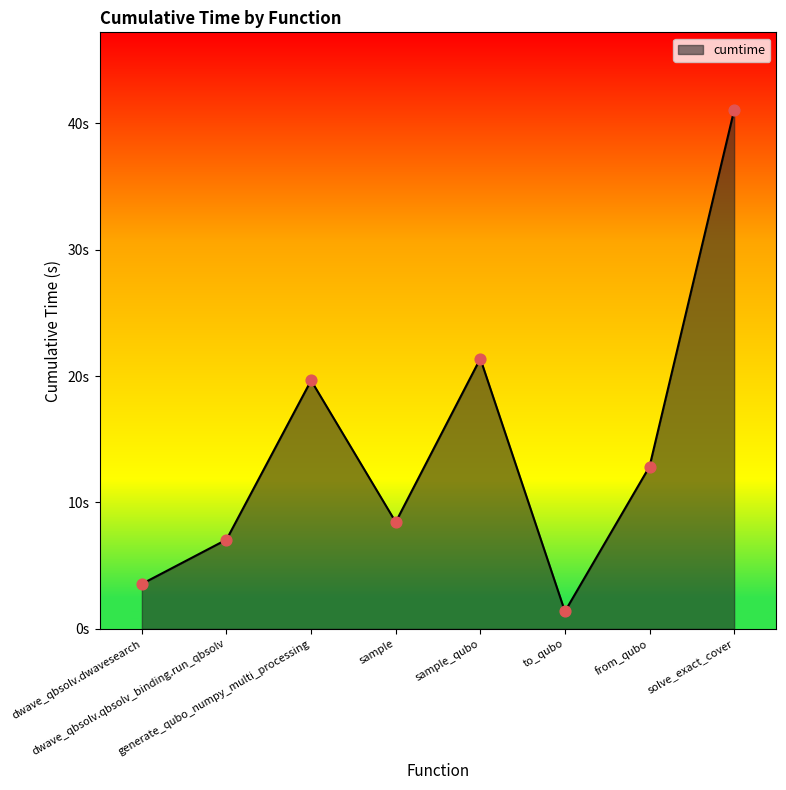

Which has a higher value, dwave_qbsolv.dwavesearch or from_qubo?

from_qubo